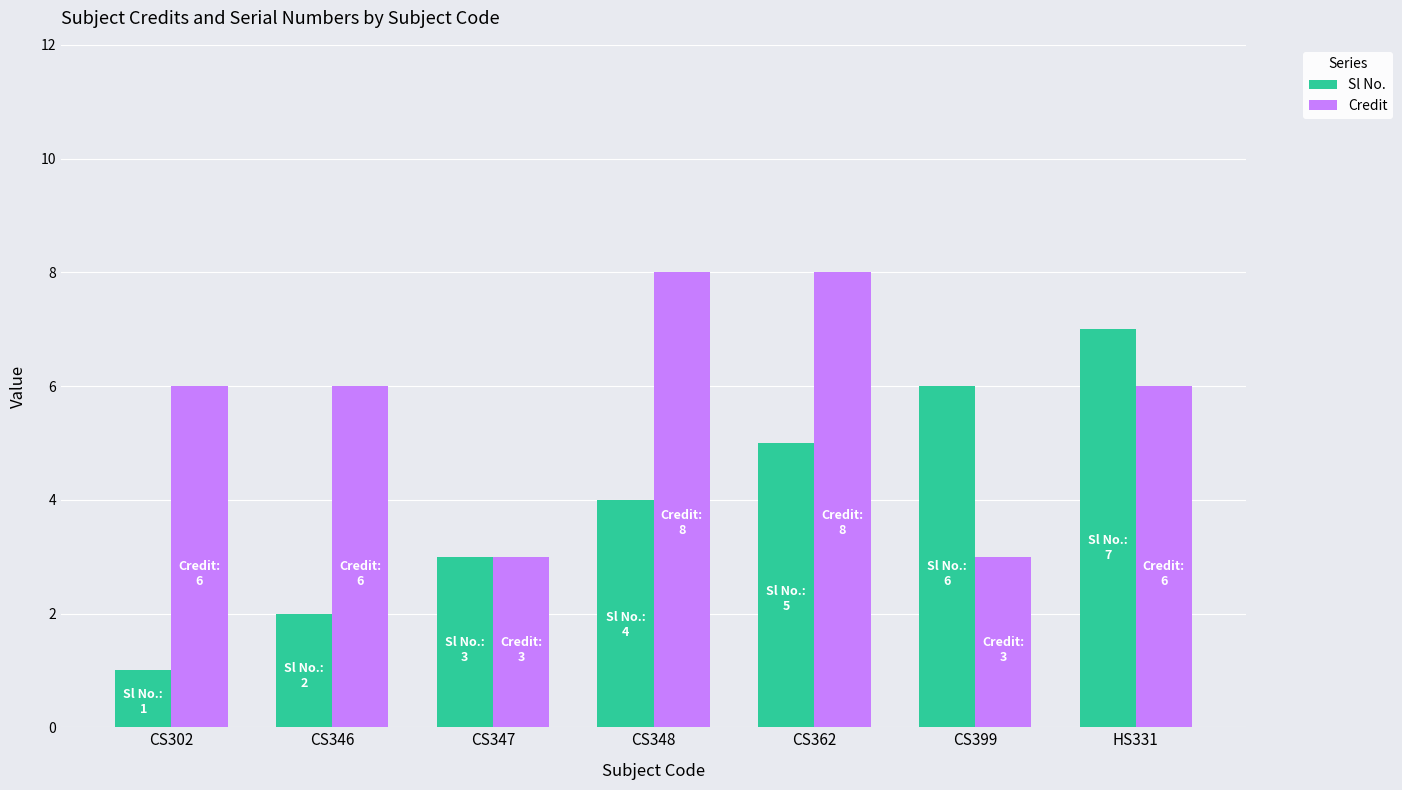

What position from the left is CS399?

6